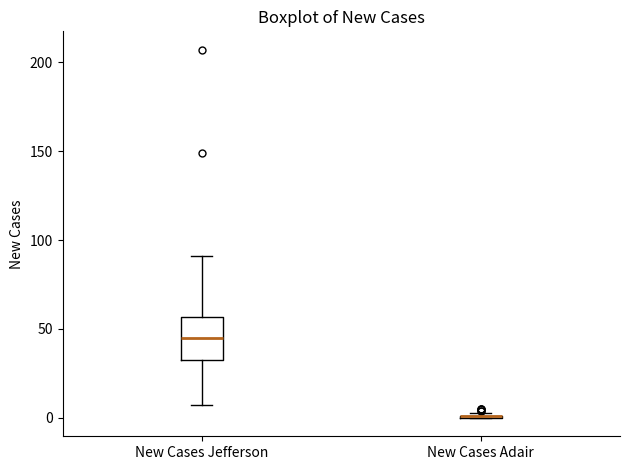

Which box is the tallest, from its lower edge to its upper edge?

New Cases Jefferson